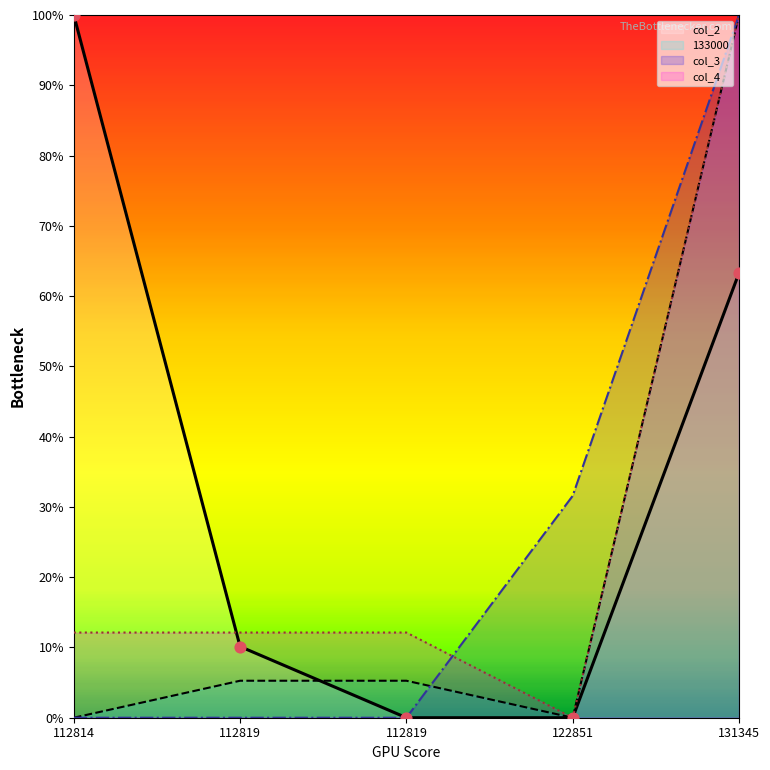

Which series contains the highest Y value?

col_2